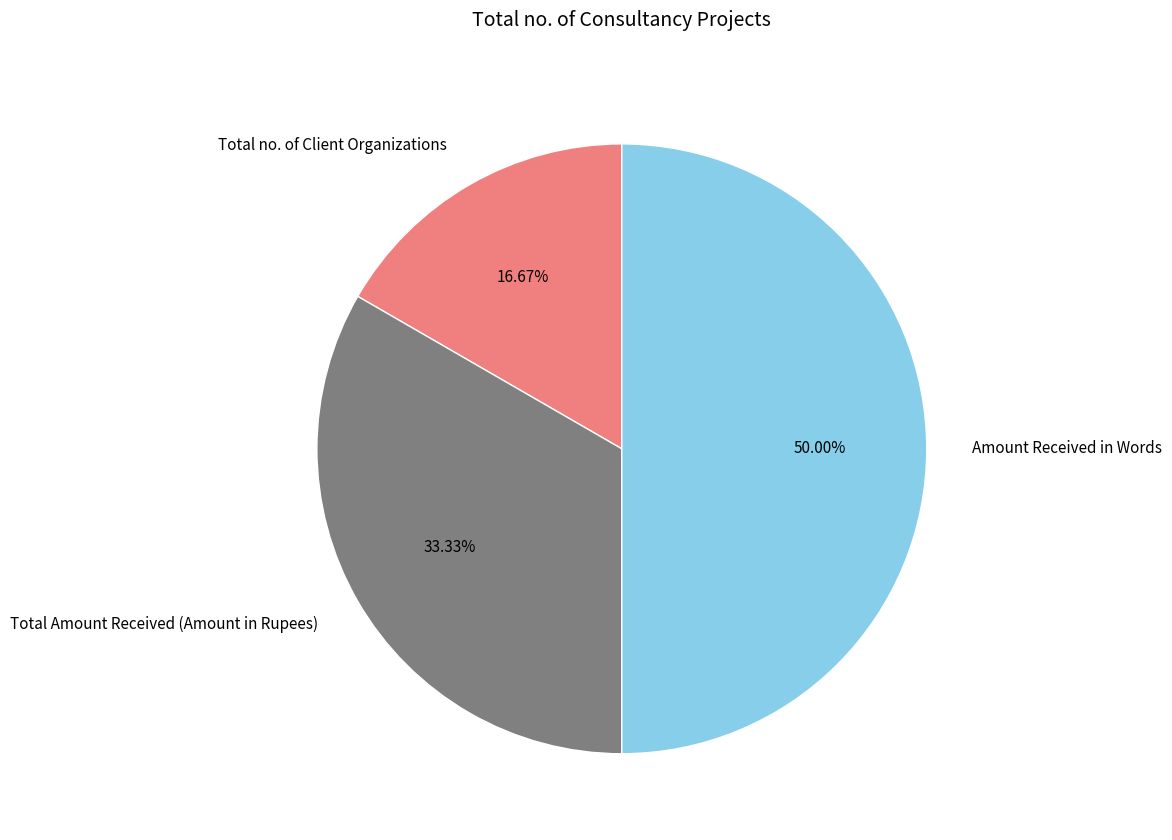

Is Total no. of Client Organizations the majority of the pie?

No